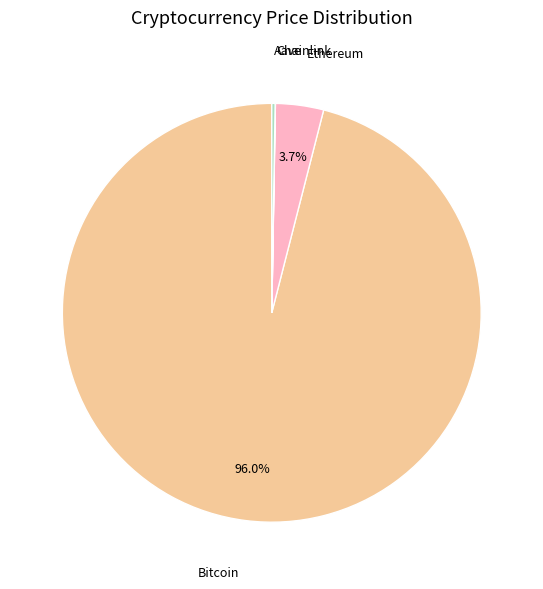

True or false: Bitcoin accounts for 96% of the total.

True